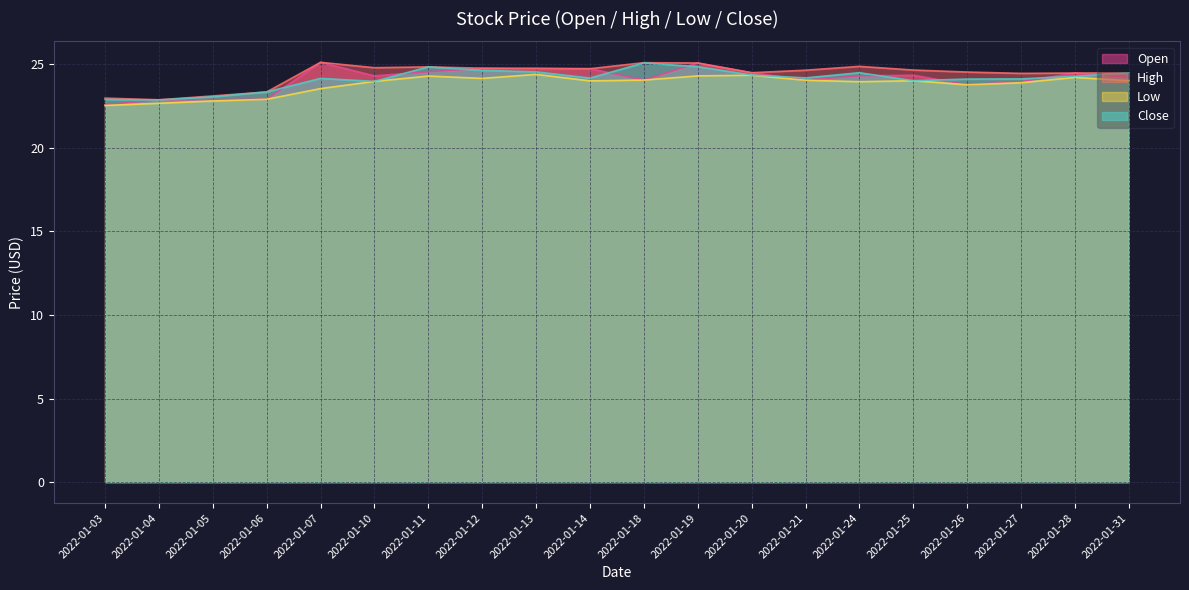

What is the difference between the second highest and second lowest values in the High series?

2.1